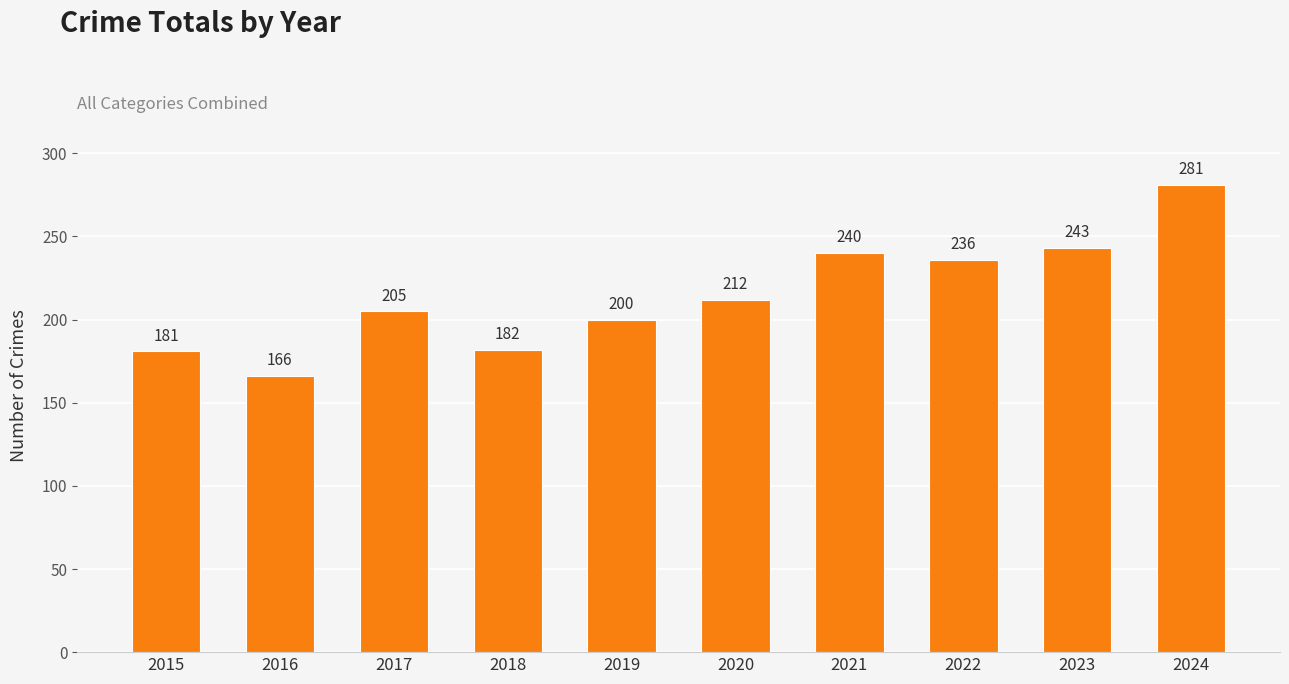

How many data points are less than 212?

5